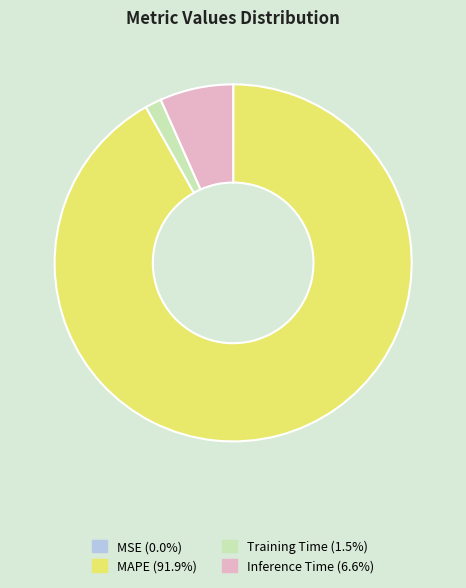

Which category has the biggest portion of the pie?

MAPE